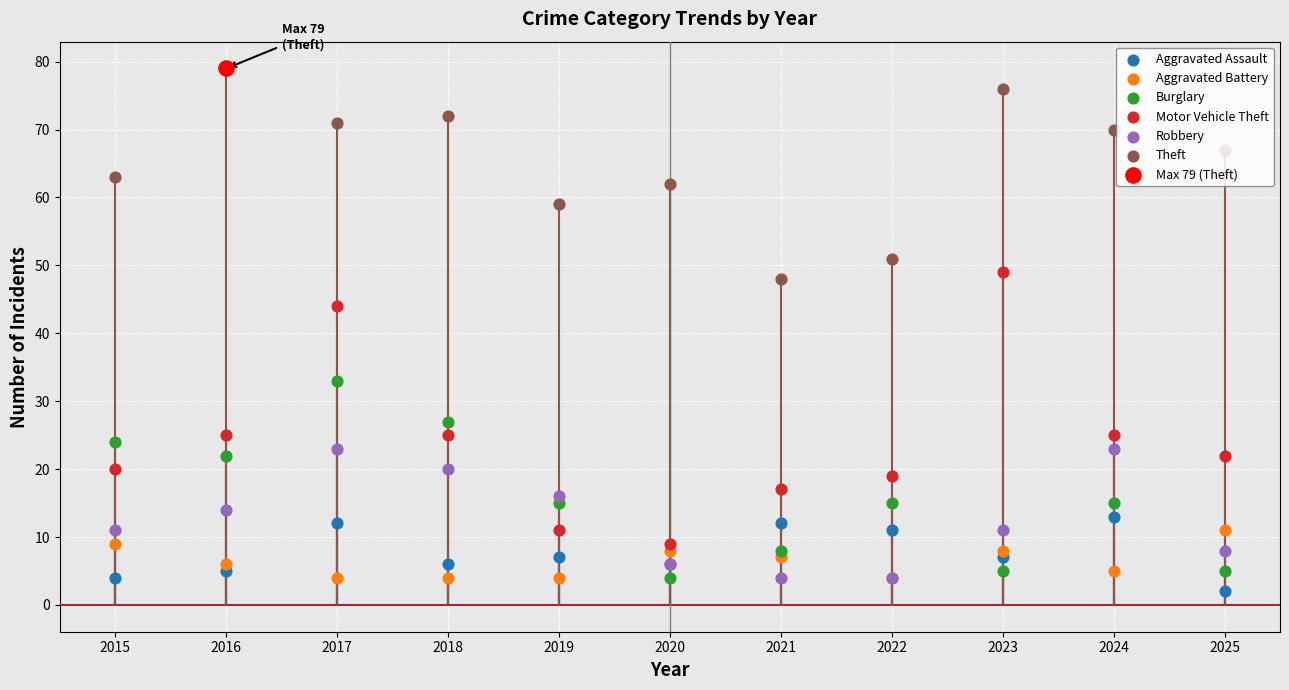

What is the total value across all series at 2015?

131